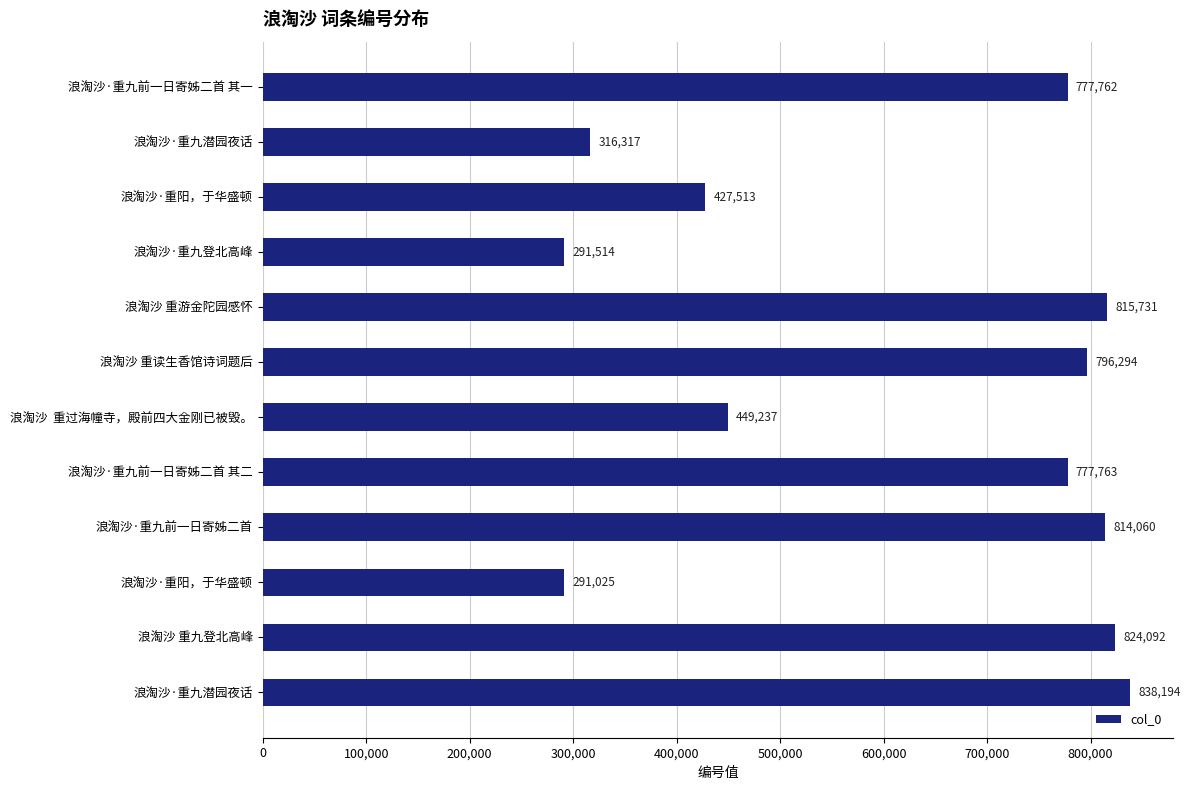

Count the number of data series in this chart.

1